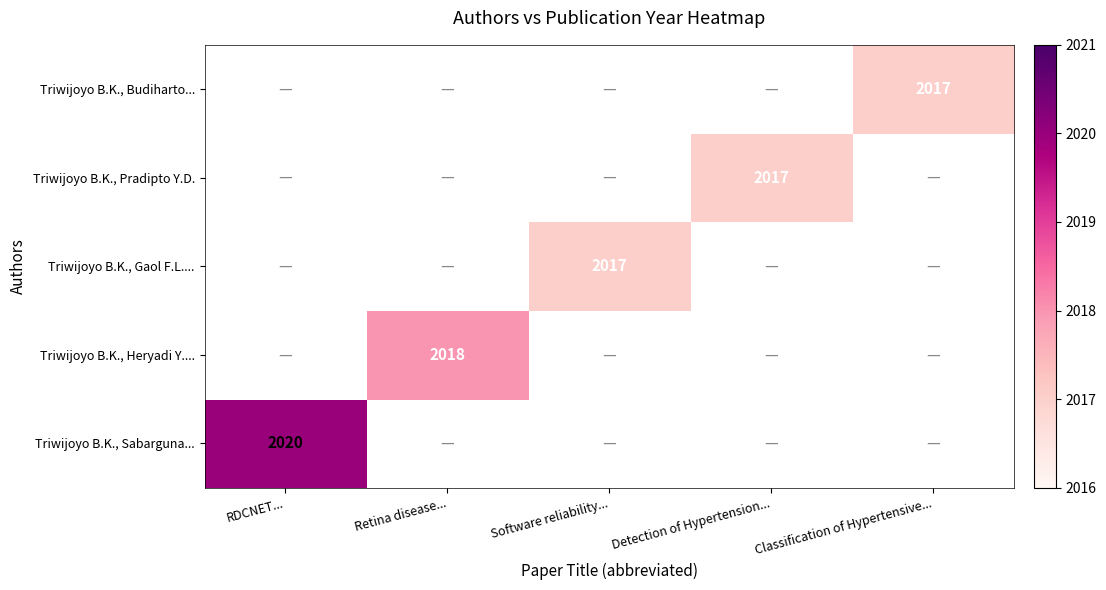

True or false: Triwijoyo B.K., Gaol F.L.... has a value of 2017 at Software reliability....

True